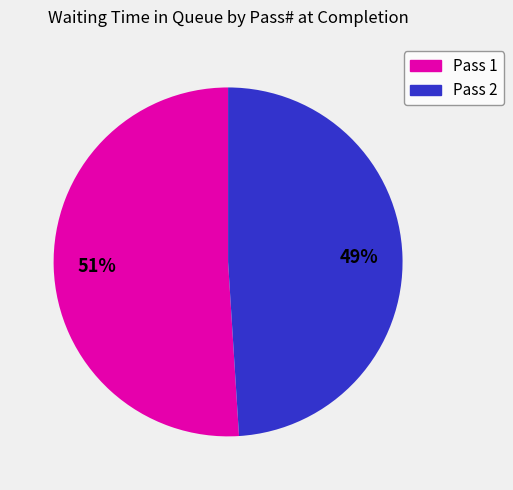

Do Pass 2 and Pass 1 together represent more than half of the pie?

Yes